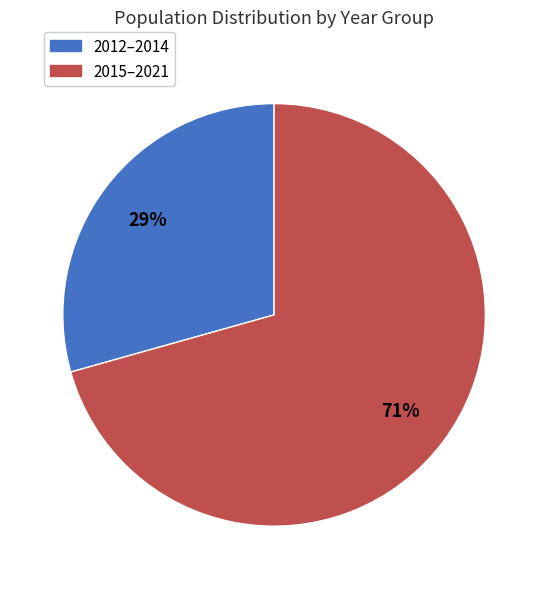

Which has a higher value, 2015–2021 or 2012–2014?

2015–2021